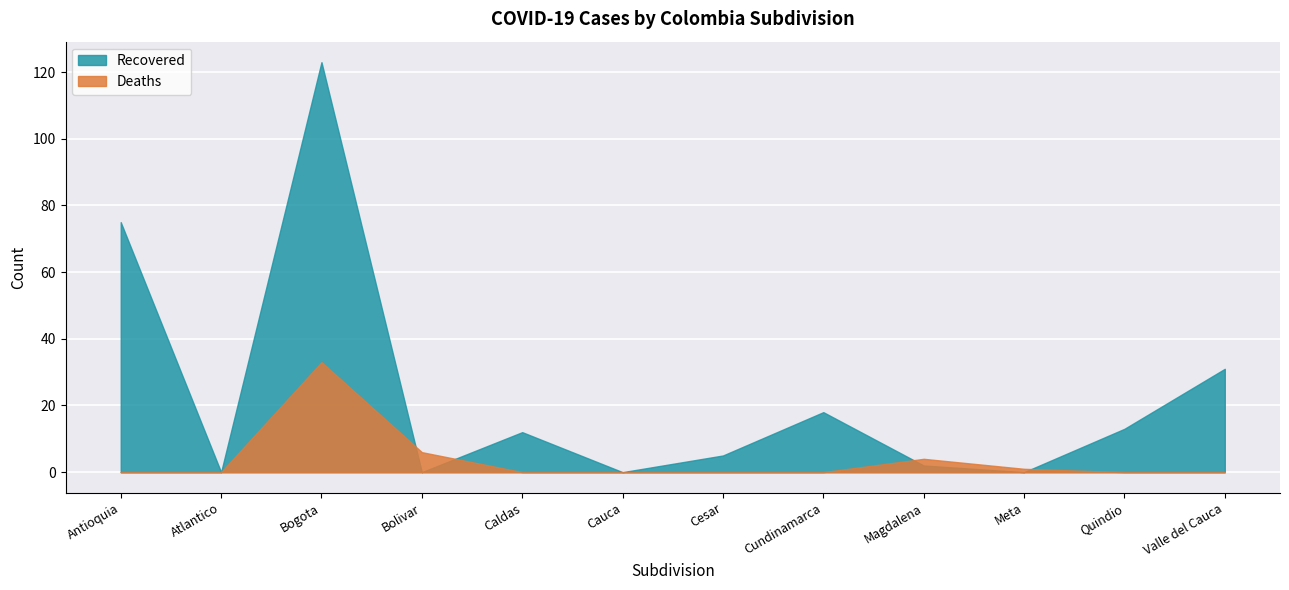

Where is the first local minimum for Confirmed?

Atlantico